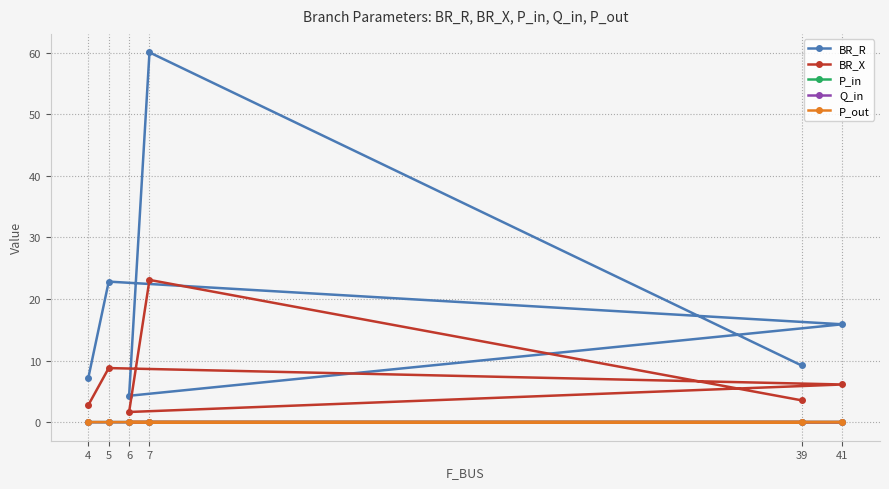

In Q_in, how many points are lower than both neighbors (excluding endpoints)?

1